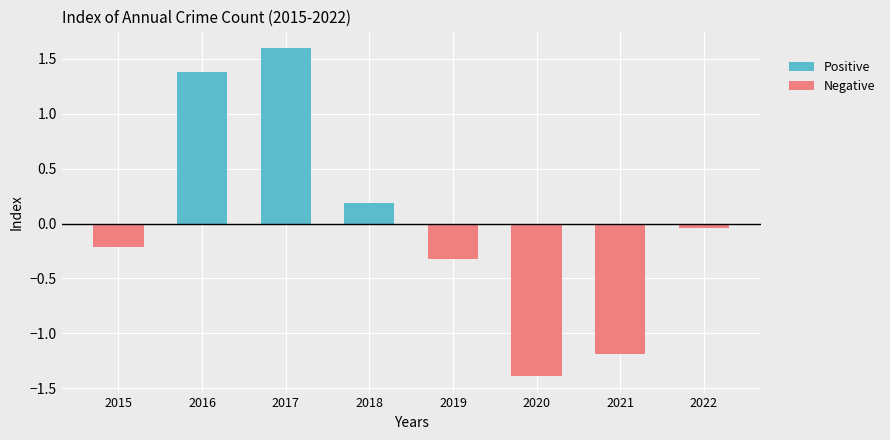

Are the bars grouped side by side (vs. stacked)?

Yes